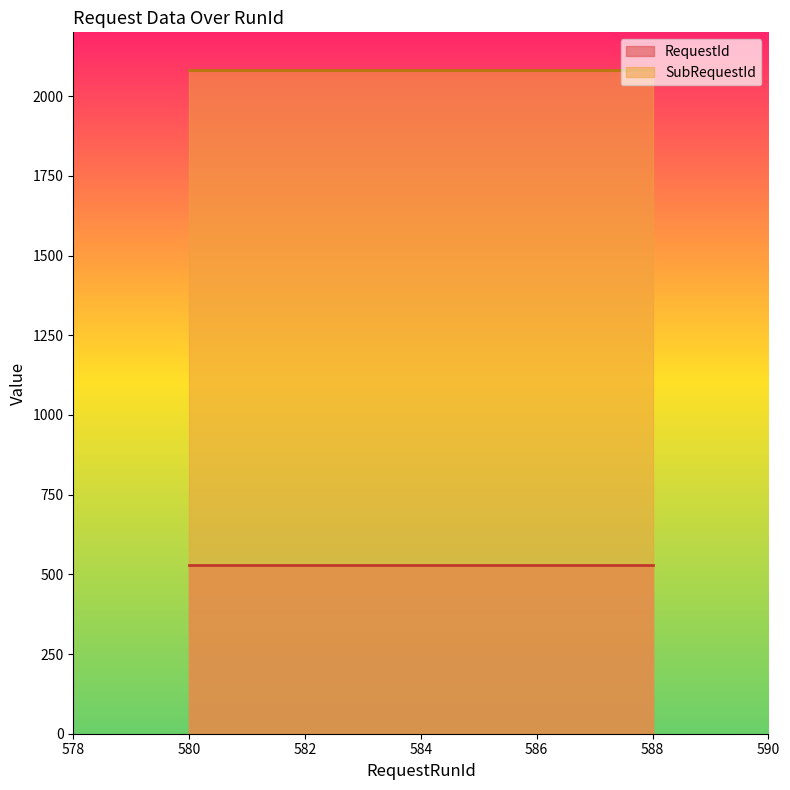

True or false: RequestId has more than 1 points higher than both neighbors.

False